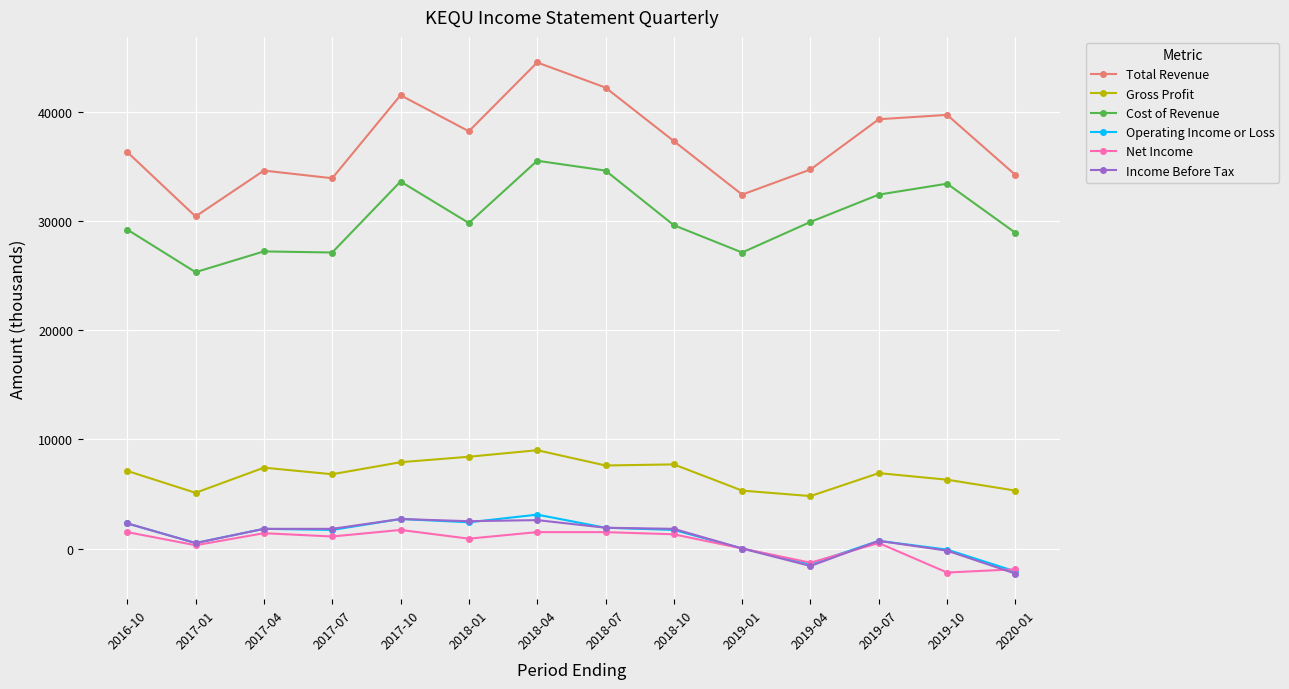

What is the sum of all Net Income values?

6300